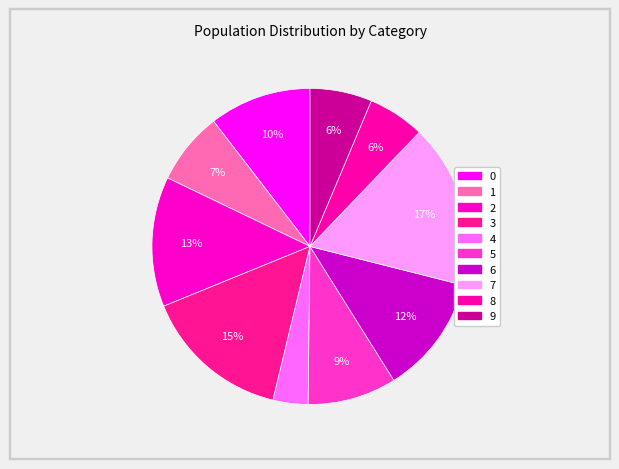

How many segments does this pie chart have?

10